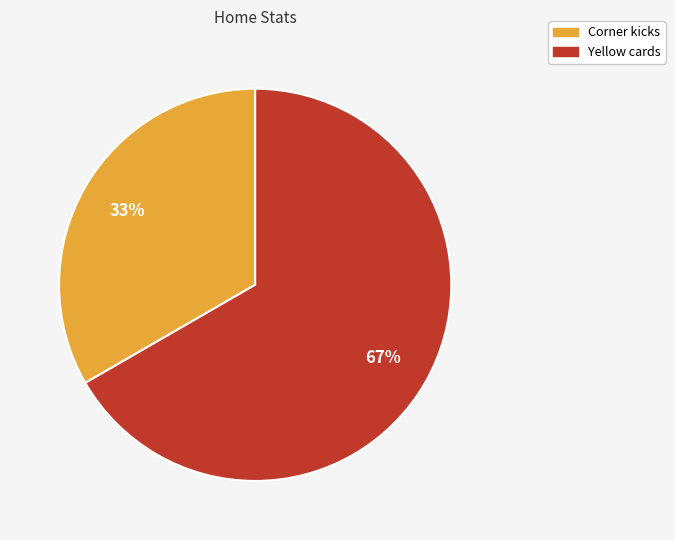

Does any single category account for the majority?

Yes